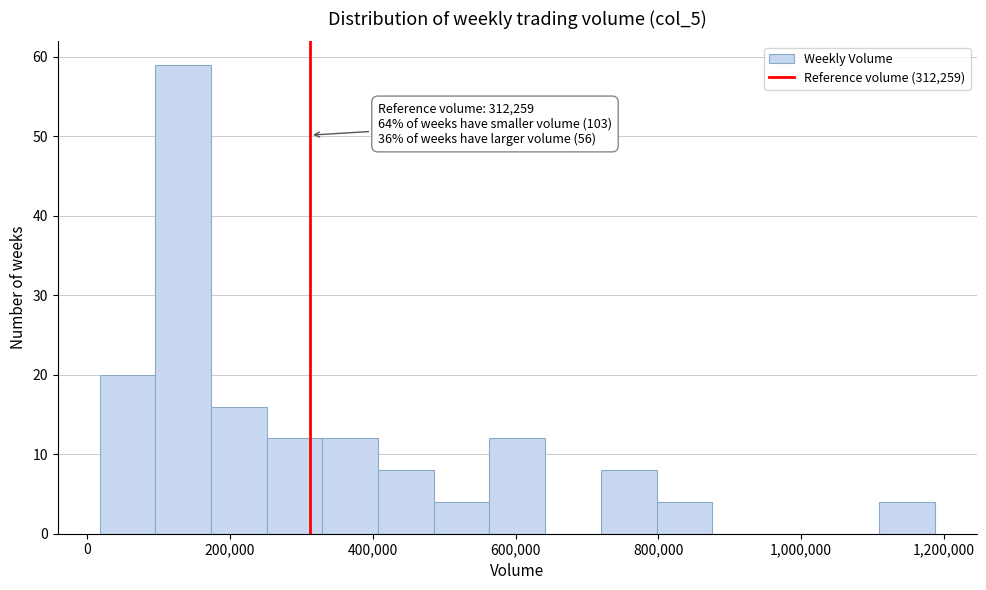

Around what value on the x-axis is the tallest bar? Give the approximate position of its centre, as read against the axis.

140000